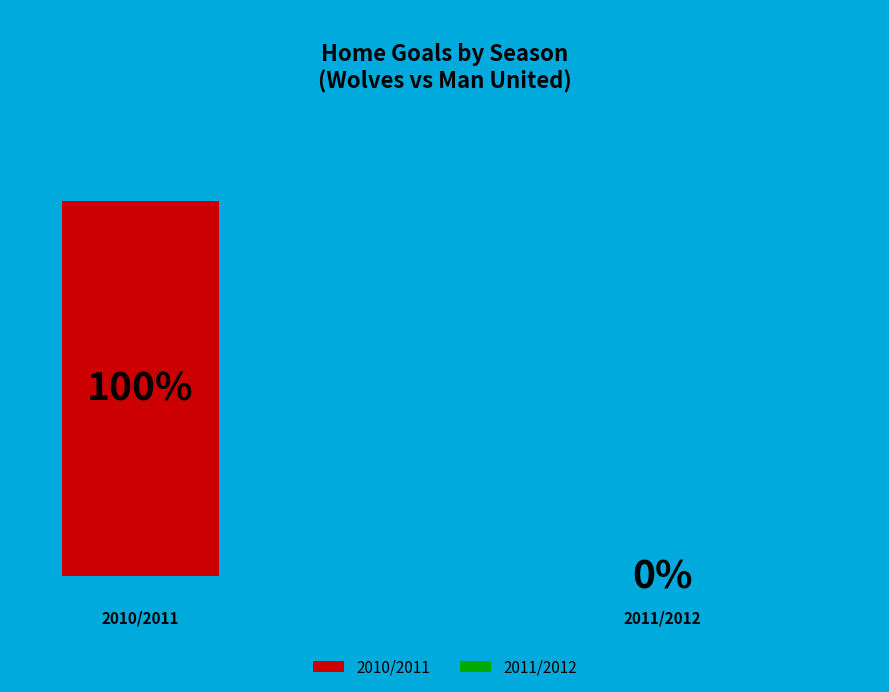

What is the smallest slice in the pie chart?

2011/2012